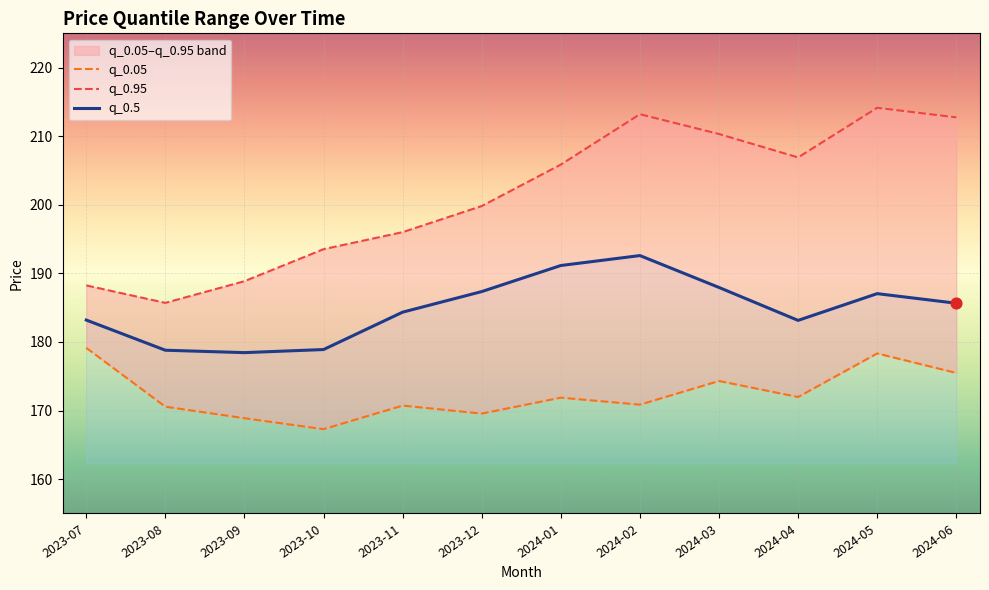

What is the total value across all series at 2024-04?

562.0